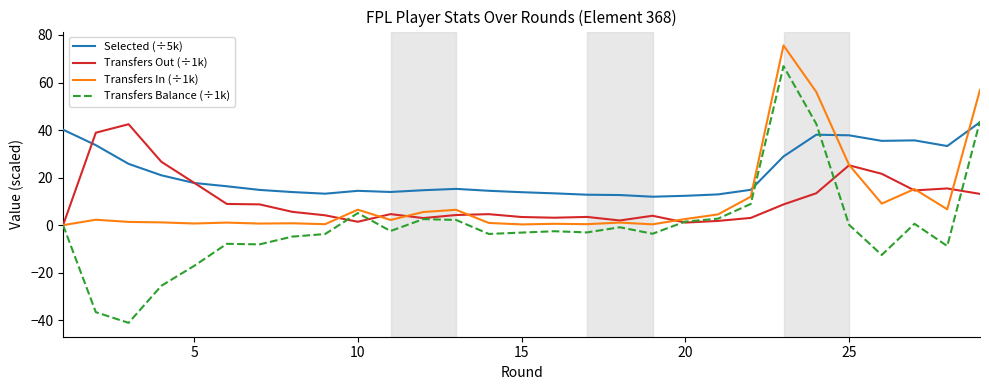

What is the smallest value displayed?

-41.1